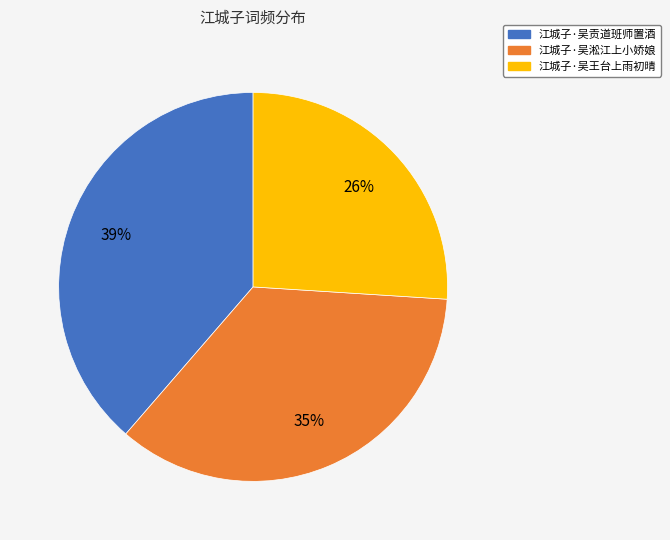

Do 江城子·吴王台上雨初晴 and 江城子·吴贡道班师置酒 together represent more than half of the pie?

Yes